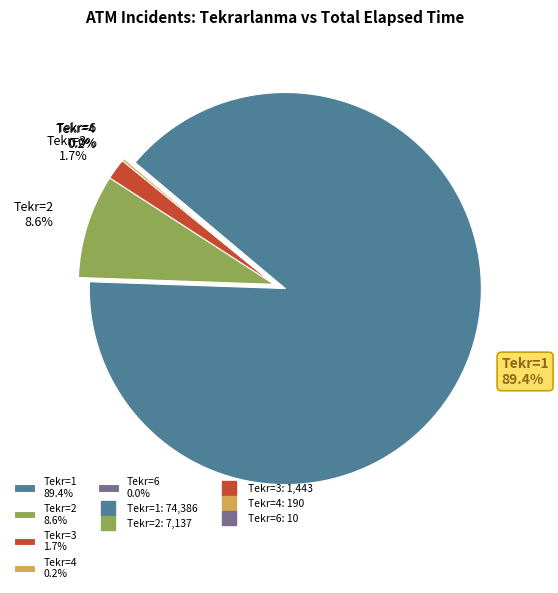

True or false: 4 accounts for 9% of the total.

False